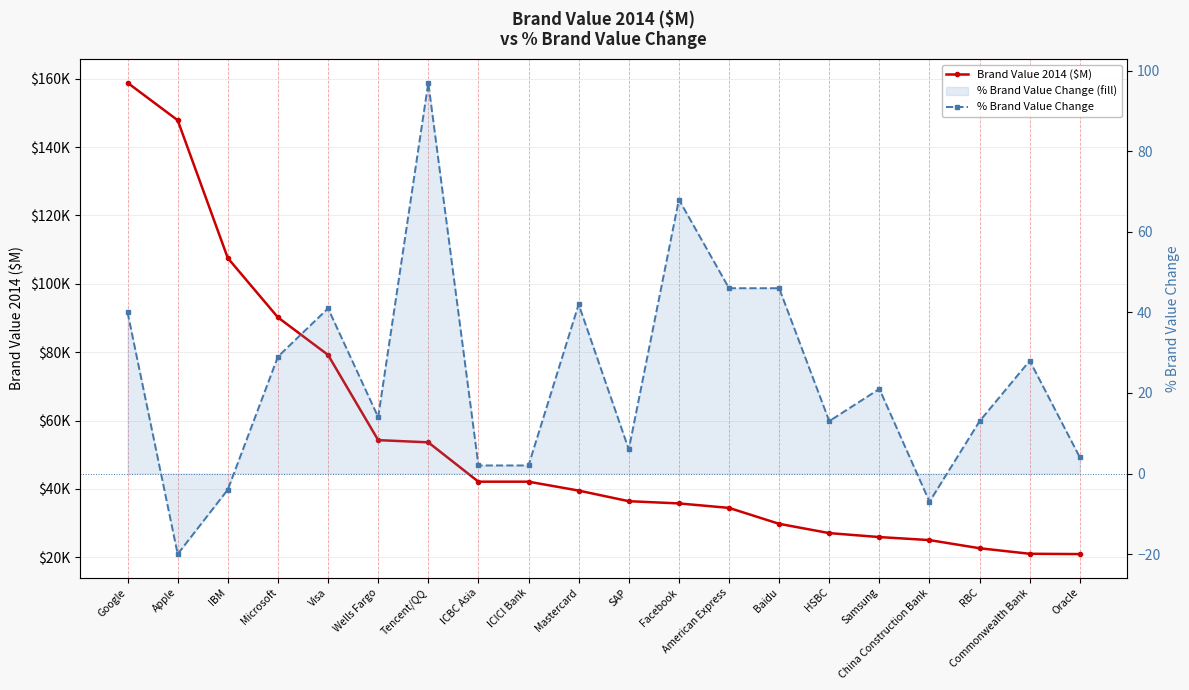

Which has a higher value, Visa or American Express?

Visa